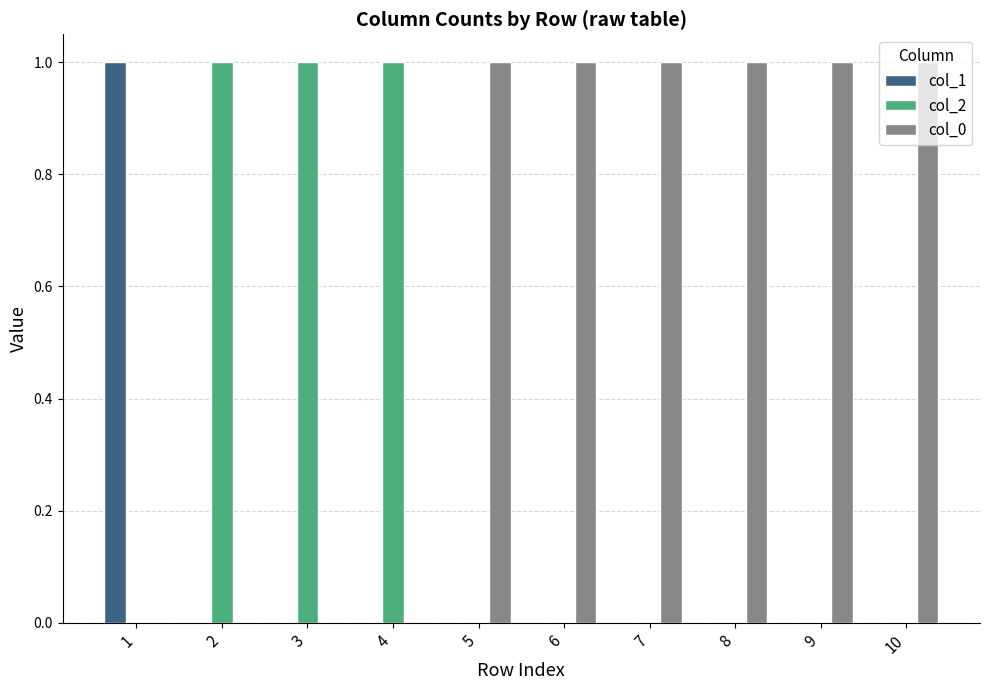

The col_0 series shows 0 at 1. True or false?

True